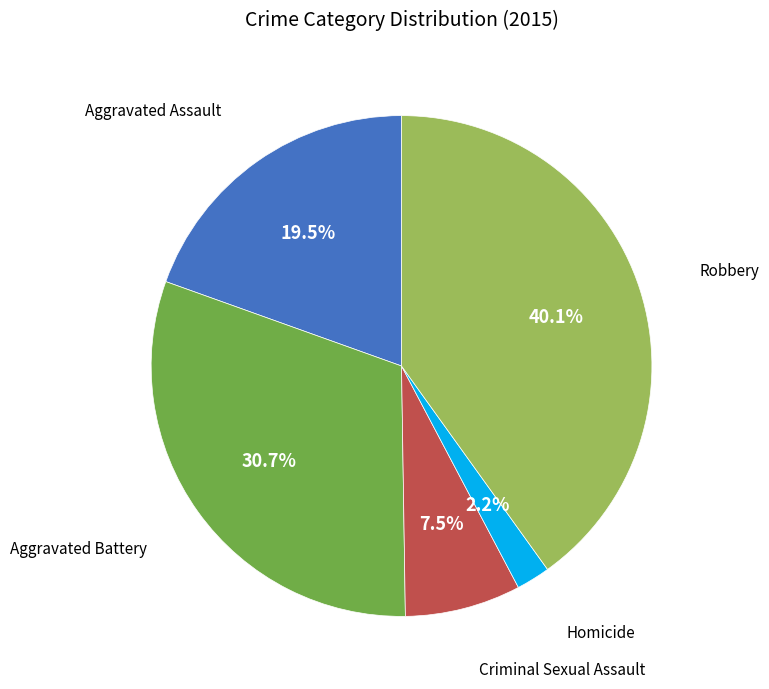

Does any single category account for the majority?

No